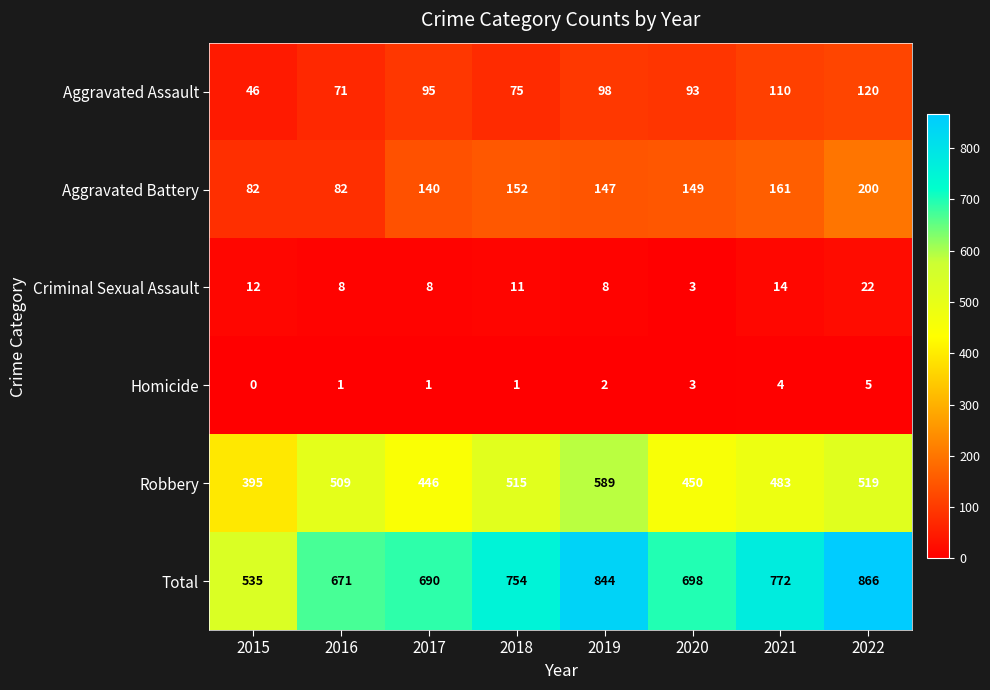

The Homicide series shows 0 at 2016. True or false?

False